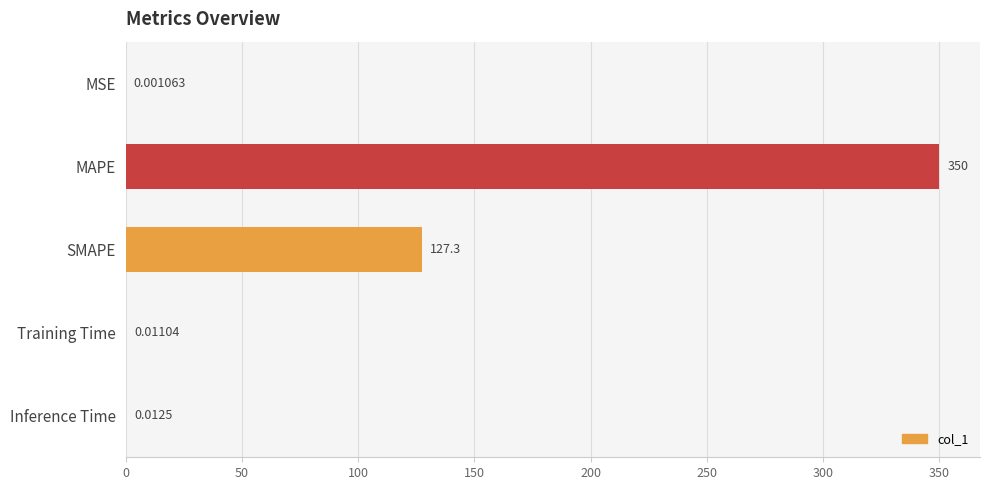

Which label corresponds to the largest value in the chart?

MAPE